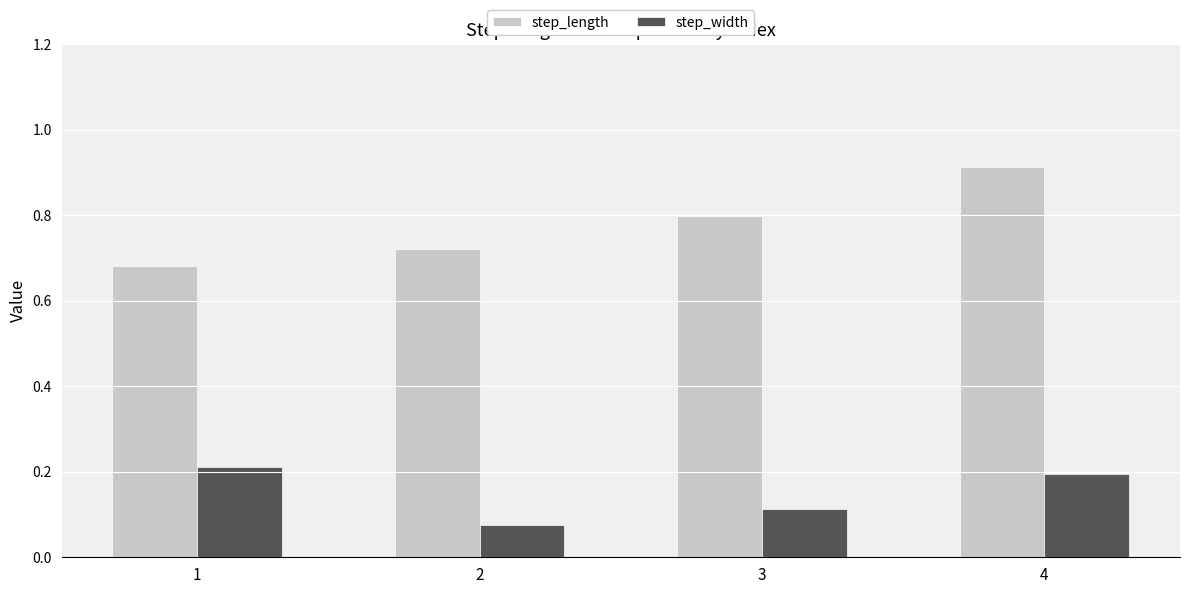

List the series in order of their overall mean, highest first.

step_length, step_width